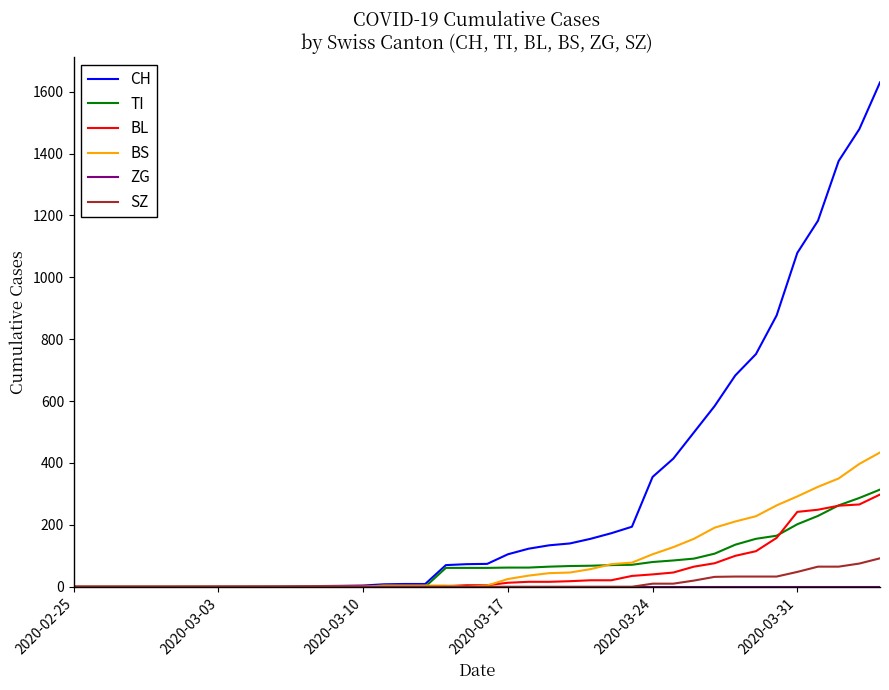

What is the maximum value for TI?

314